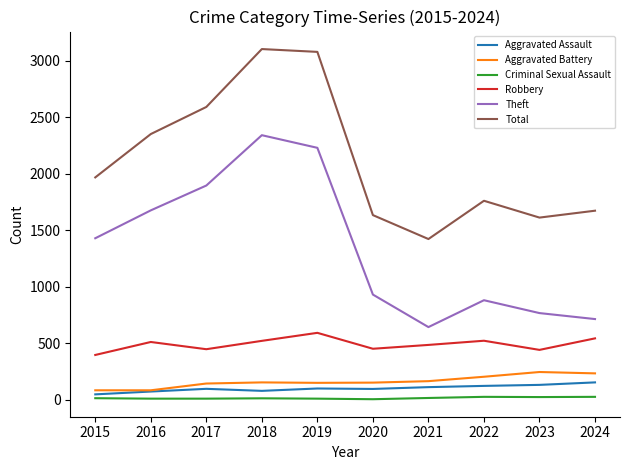

At how many categories does at least one series exceed 2307?

4